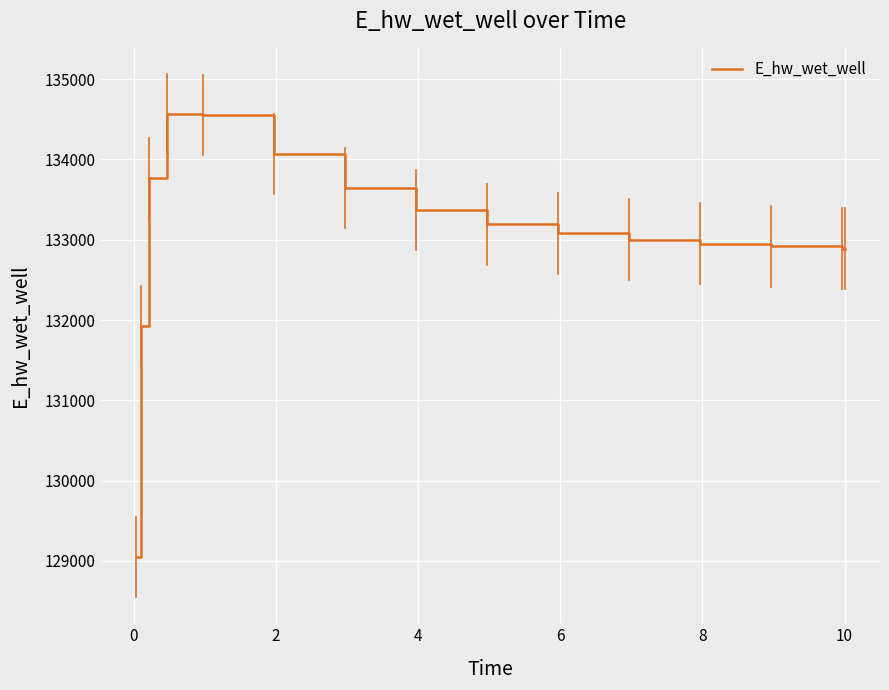

What is the minimum value shown in the chart?

129048.5